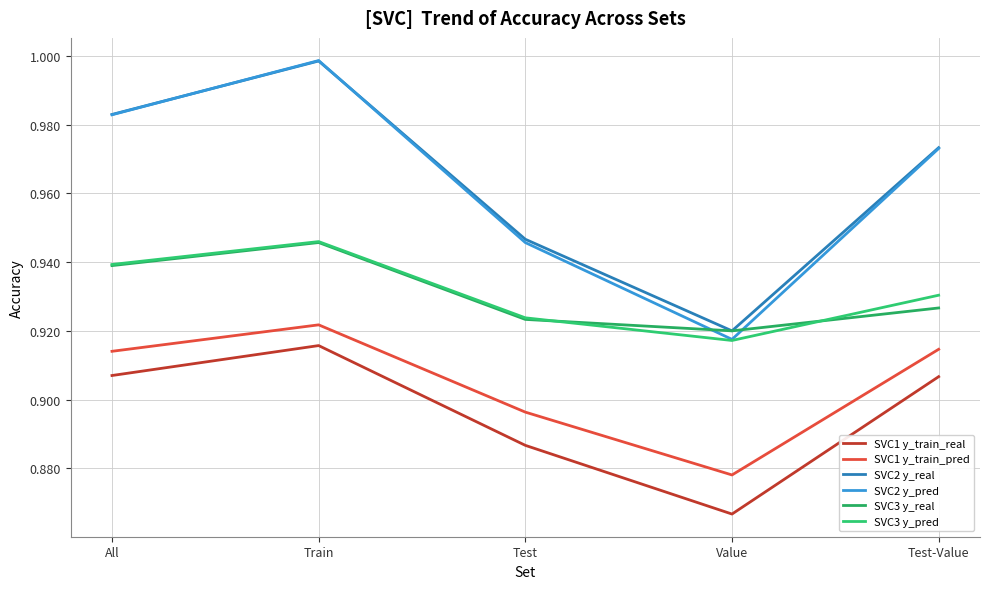

Is it true that SVC1 y_train_pred equals 0.9 at Value?

True